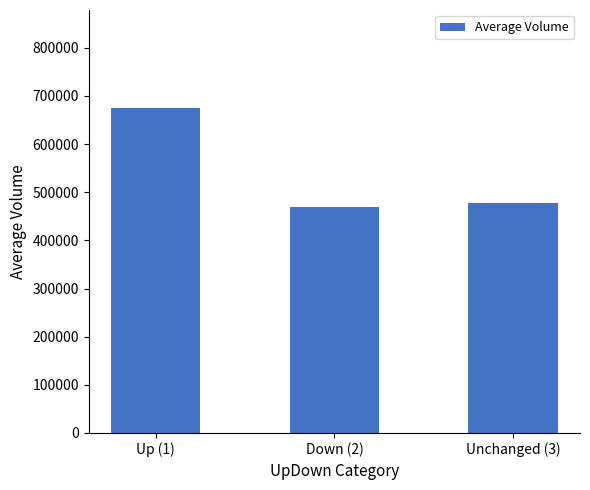

Reading left to right, extract all data points from this chart.

Up (1)=675724.6	Down (2)=469603.4	Unchanged (3)=476890.0